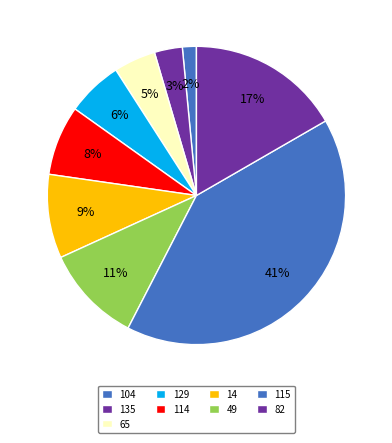

How many segments does this pie chart have?

9